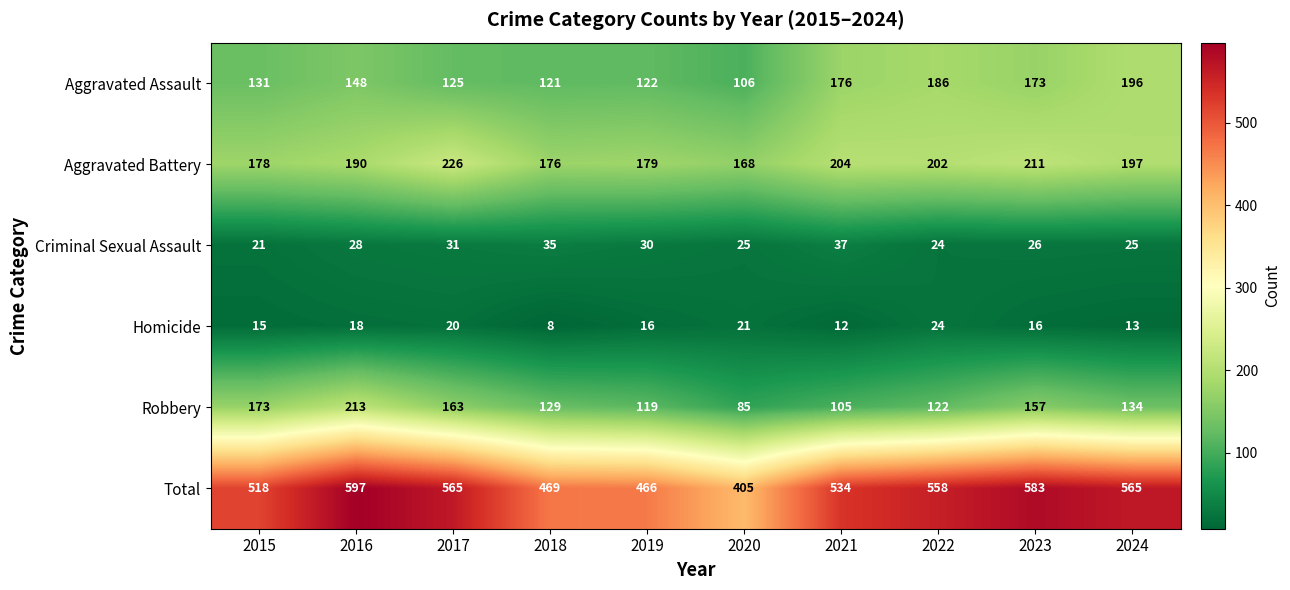

Which label corresponds to the largest value in the chart?

2016